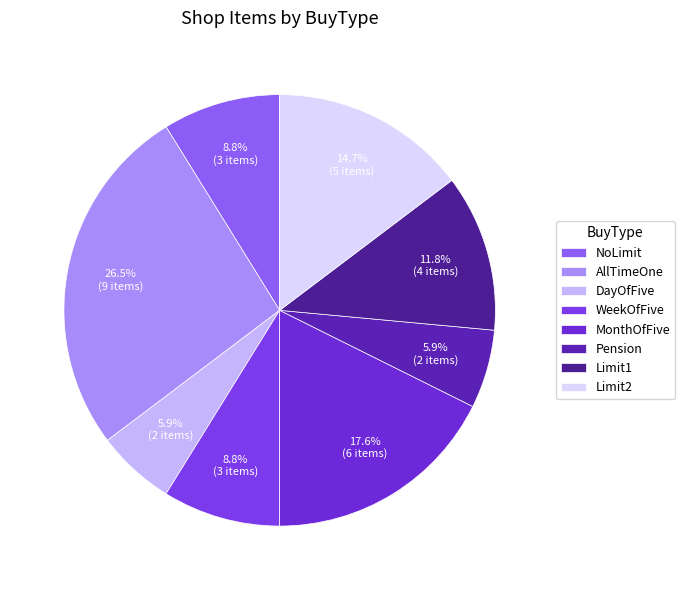

What is the ratio of the value at Limit1 to the value at WeekOfFive?

1.3